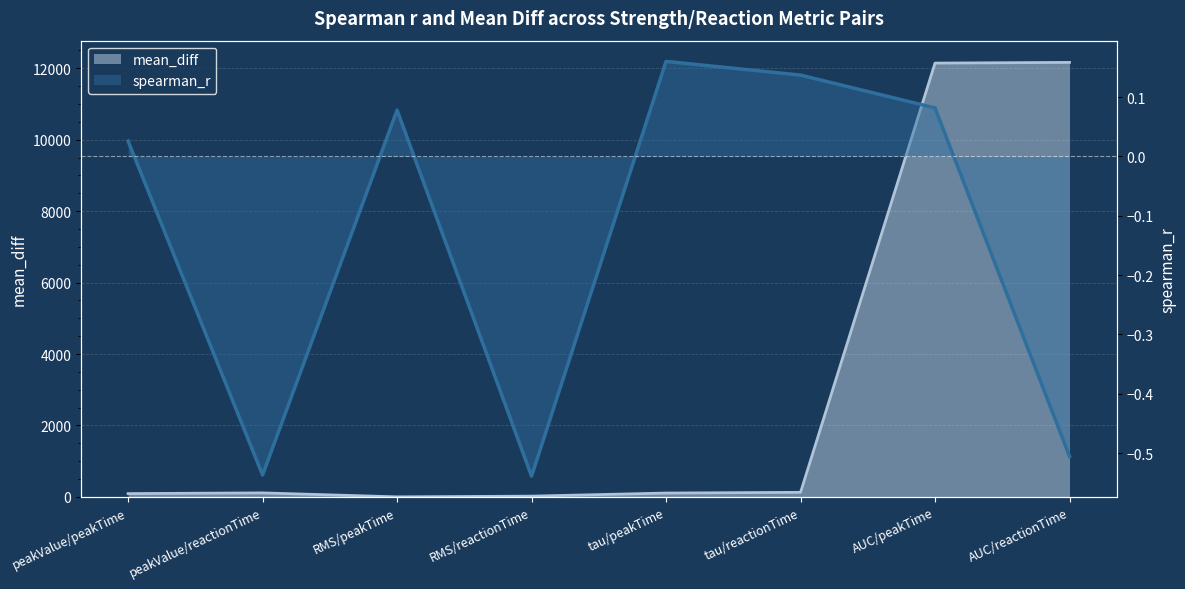

True or false: spearman_r has a value of -0.5 at AUC/reactionTime.

True